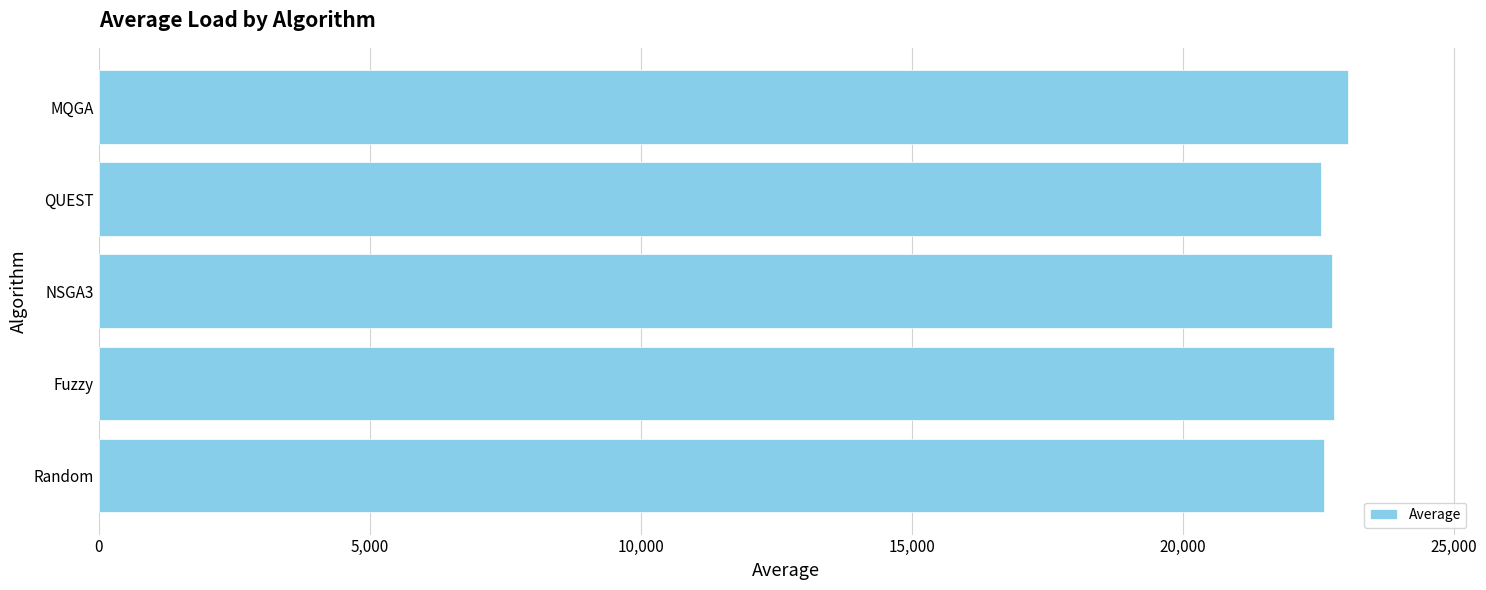

How many data points are less than 22746?

2